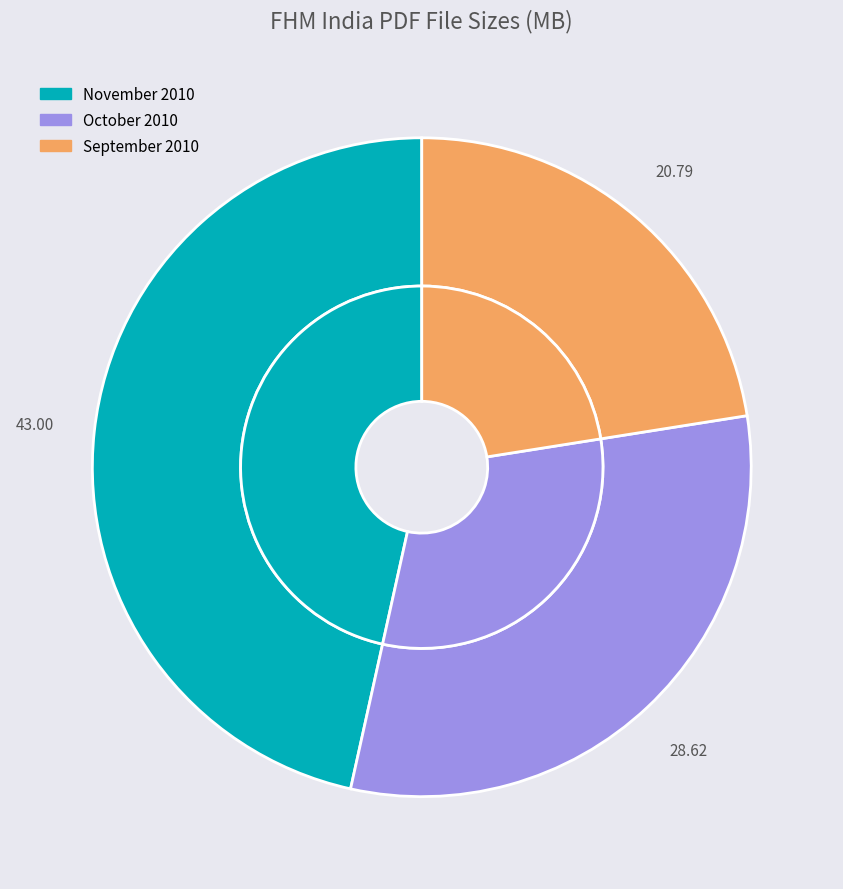

What is the total percentage of FHM_India_November_2010-11.pdf and FHM_India_septemper_2010-09.pdf?

69.0%